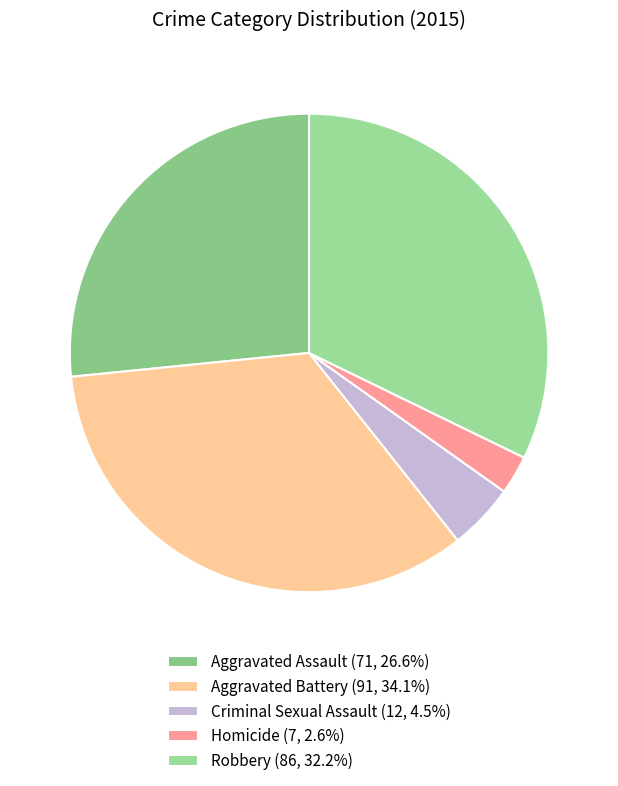

What is the smallest slice in the pie chart?

Homicide